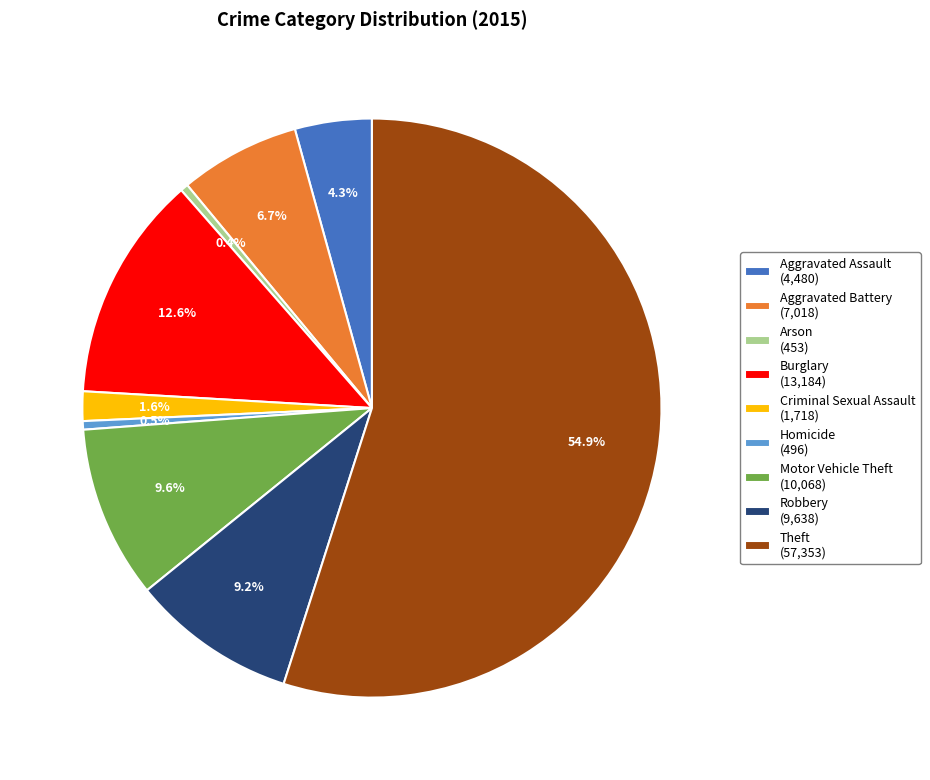

Between Arson and Aggravated Assault, which is larger?

Aggravated Assault